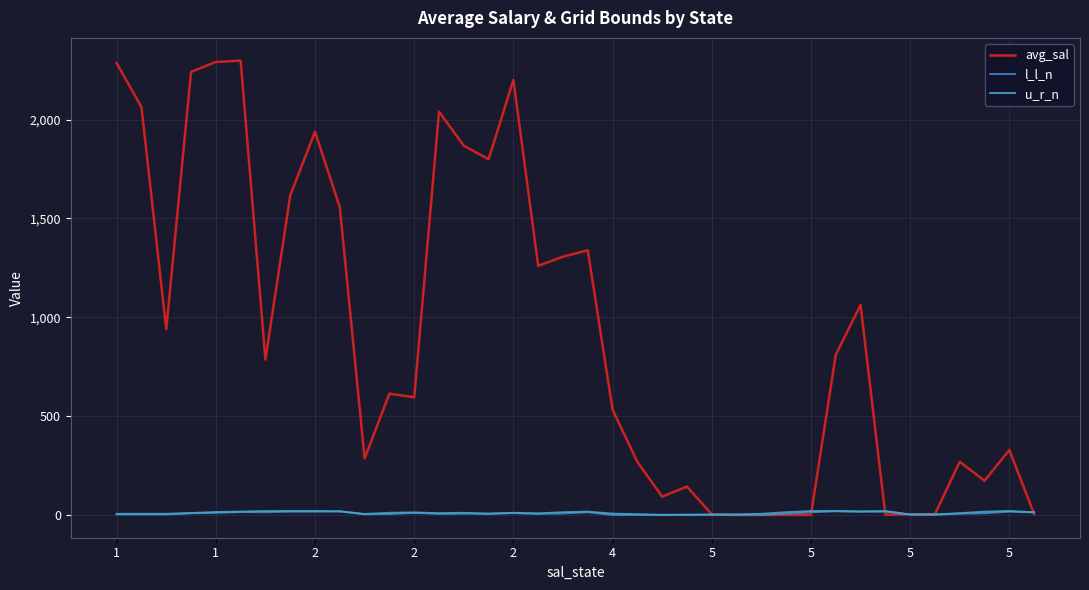

What are all the series names shown in the legend?

avg_sal, l_l_n, u_r_n